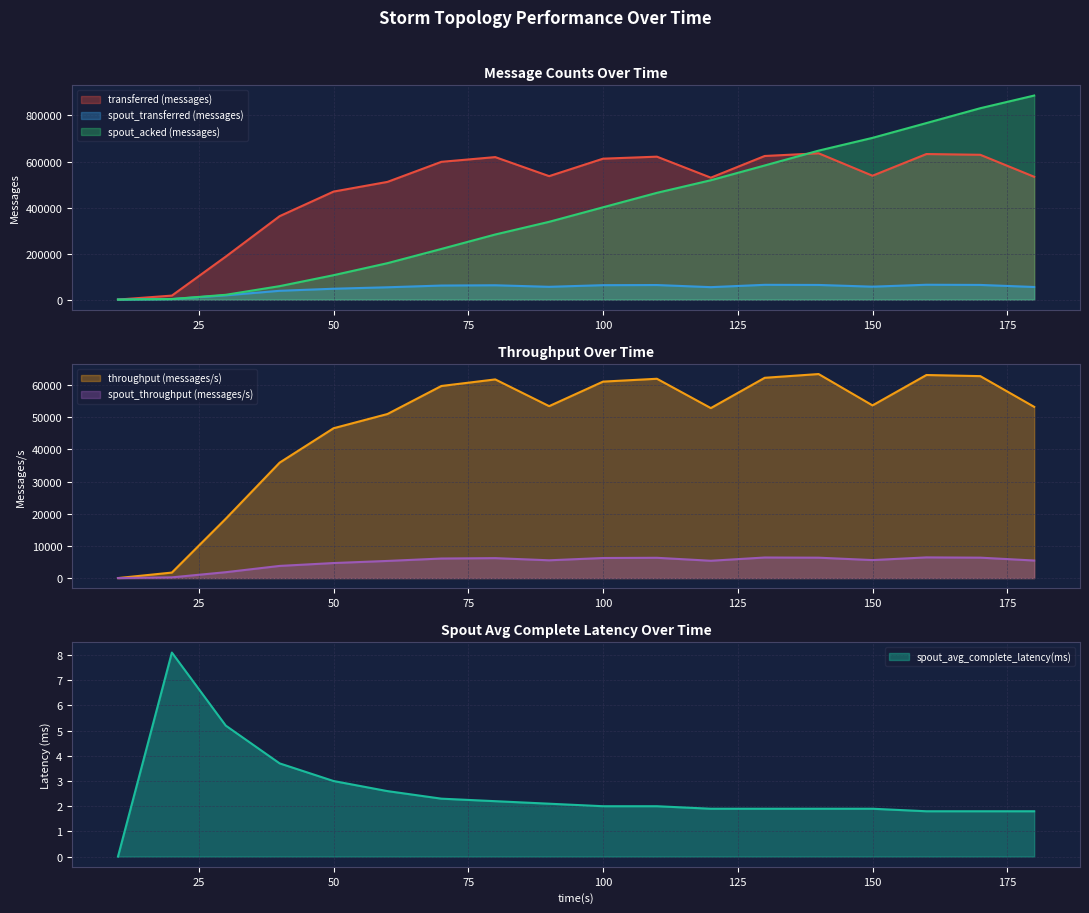

List the labels in order of spout_acked (messages) value, smallest first.

10, 20, 30, 40, 50, 60, 70, 80, 90, 100, 110, 120, 130, 140, 150, 160, 170, 180